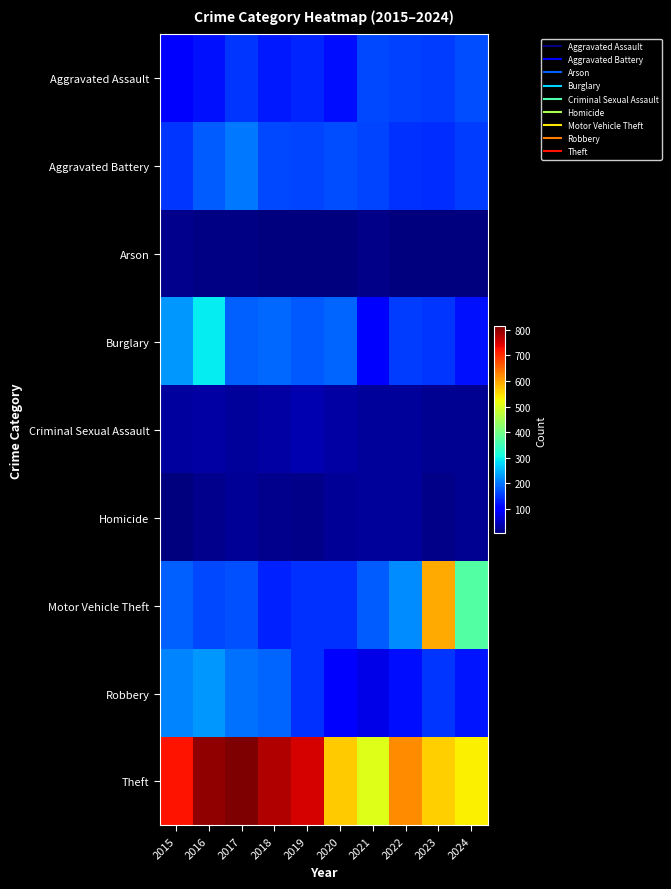

Reading left to right, what are all the values shown in this chart?

Aggravated Assault: 2015=105	2016=119	2017=149	2018=125	2019=136	2020=117	2021=165	2022=158	2023=153	2024=167
Aggravated Battery: 2015=147	2016=179	2017=200	2018=164	2019=161	2020=166	2021=160	2022=145	2023=143	2024=154
Arson: 2015=14	2016=8	2017=9	2018=5	2019=7	2020=7	2021=11	2022=7	2023=5	2024=4
Burglary: 2015=226	2016=294	2017=184	2018=188	2019=177	2020=185	2021=103	2022=155	2023=147	2024=119
Criminal Sexual Assault: 2015=27	2016=32	2017=24	2018=30	2019=39	2020=30	2021=24	2022=26	2023=18	2024=18
Homicide: 2015=6	2016=15	2017=22	2018=14	2019=13	2020=22	2021=25	2022=23	2023=12	2024=19
Motor Vehicle Theft: 2015=181	2016=165	2017=170	2018=133	2019=146	2020=144	2021=180	2022=218	2023=594	2024=369
Robbery: 2015=211	2016=228	2017=194	2018=186	2019=146	2020=102	2021=78	2022=117	2023=149	2024=124
Theft: 2015=724	2016=798	2017=813	2018=778	2019=750	2020=566	2021=506	2022=620	2023=563	2024=532